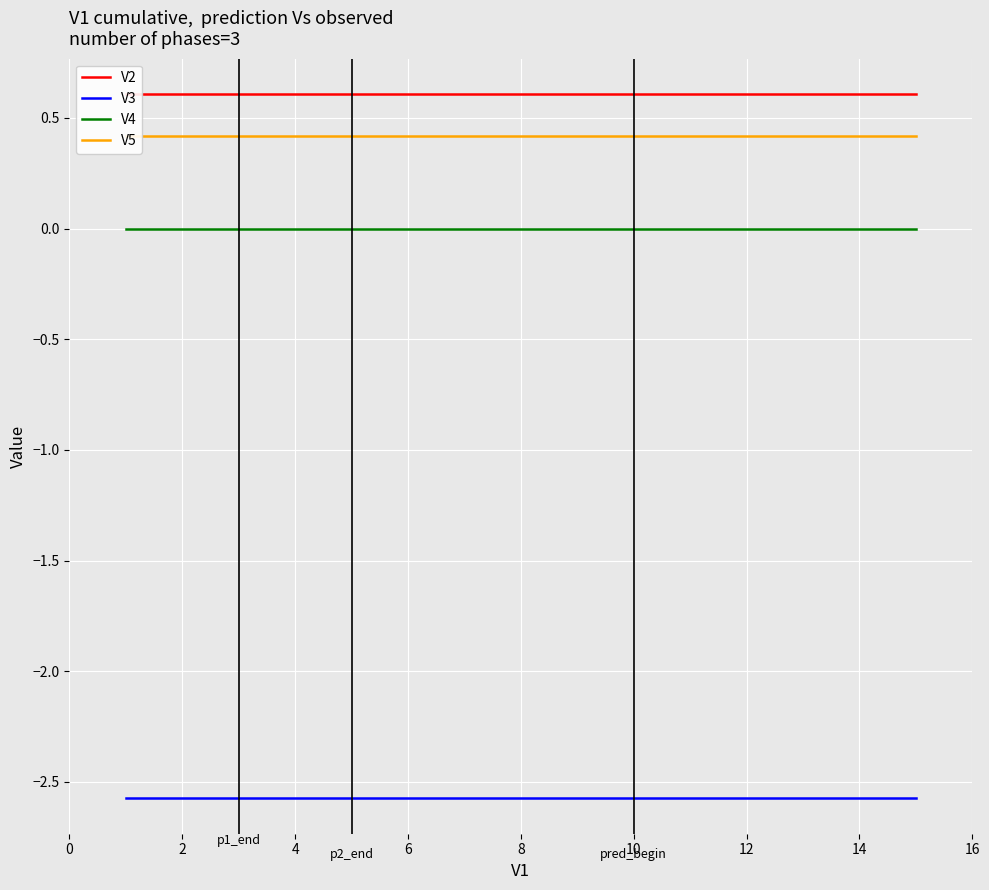

What is the minimum value for V3?

-2.6